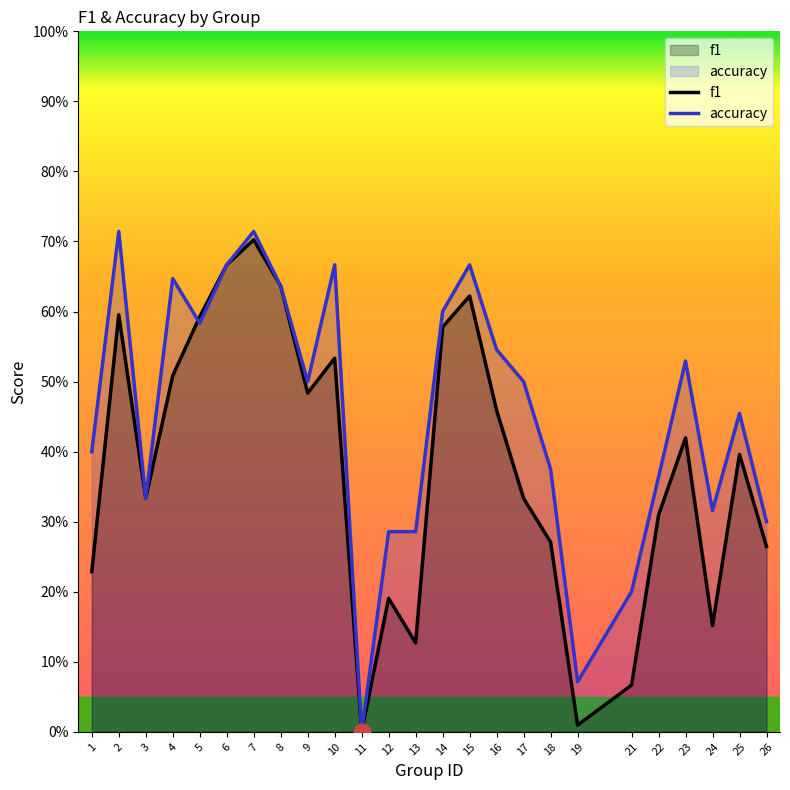

True or false: f1 has more than 0 points higher than both neighbors.

True